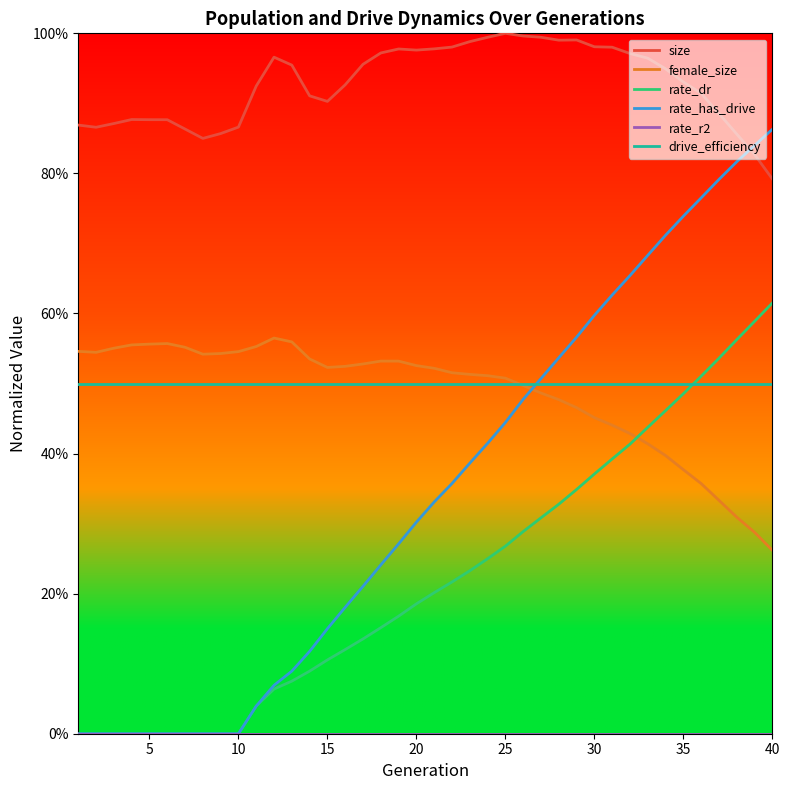

Does the chart display data point markers on the line(s)?

No